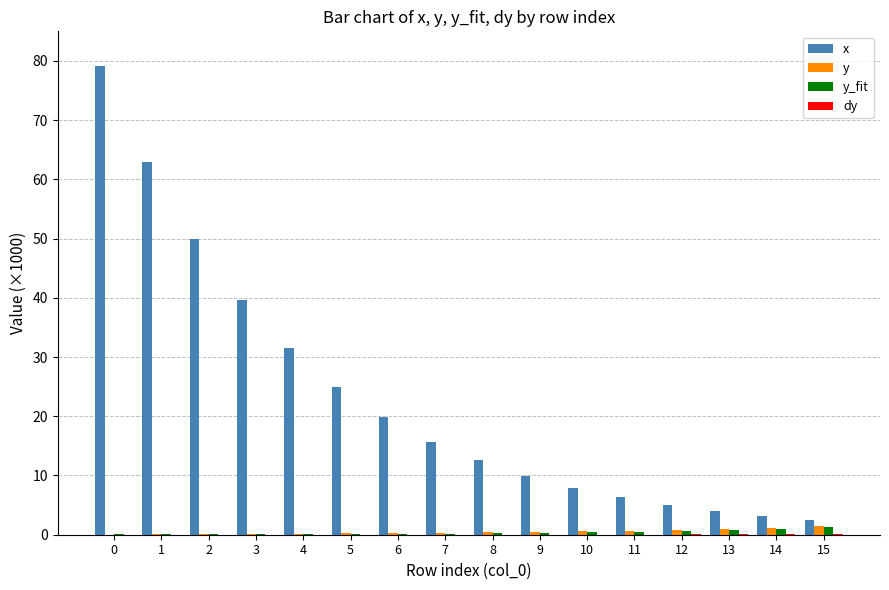

Is it true that x equals 23.8 at 0?

False